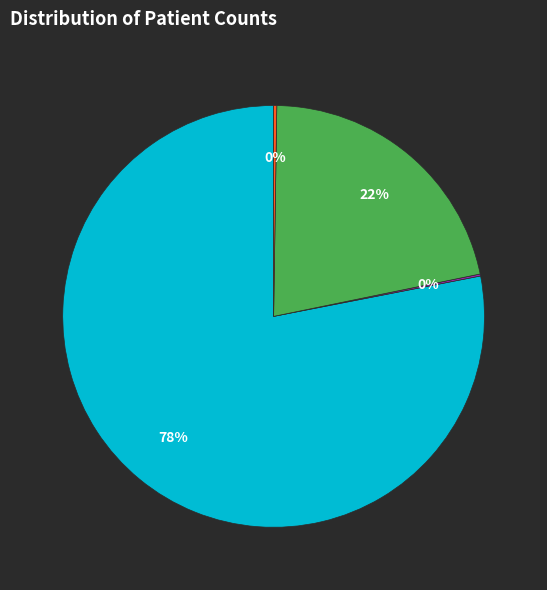

Is there any slice that represents more than half of the pie?

Yes